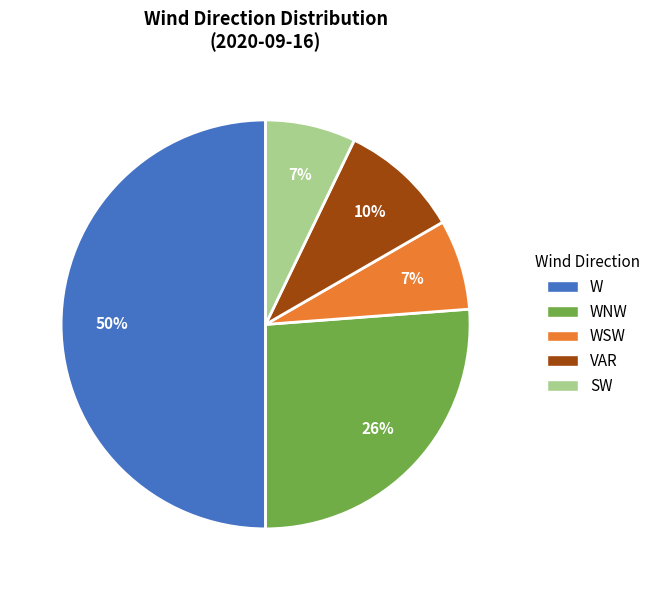

The W slice represents 28% of the pie. True or false?

False